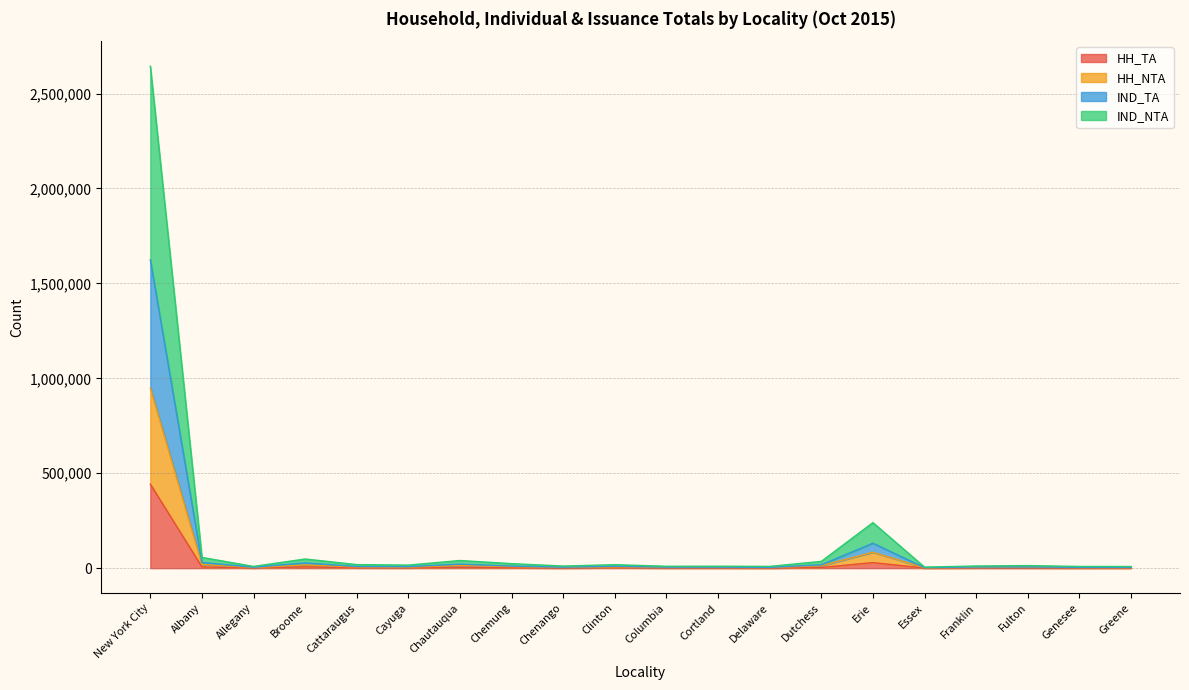

How many categories are shown in the chart?

20